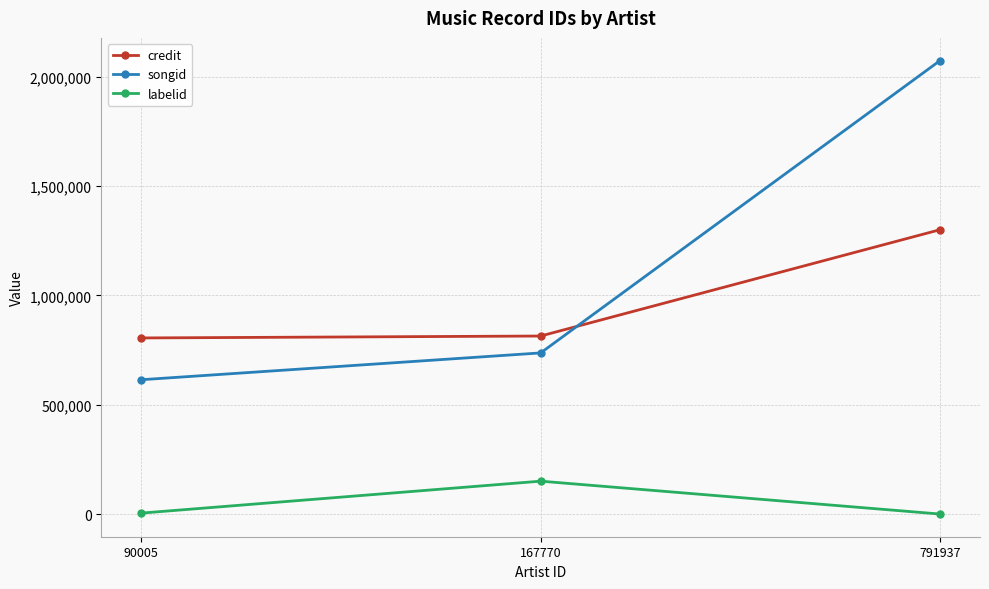

What is the sum of the labelid values at 90005 and 167770?

156223